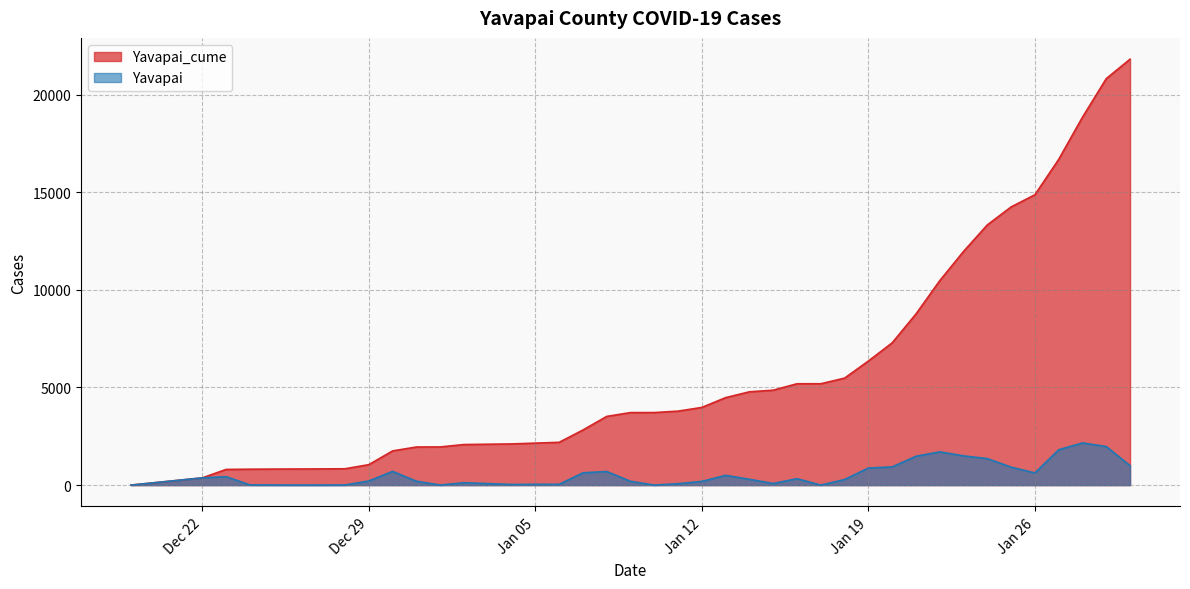

Which series has the largest total across all categories?

Yavapai_cume